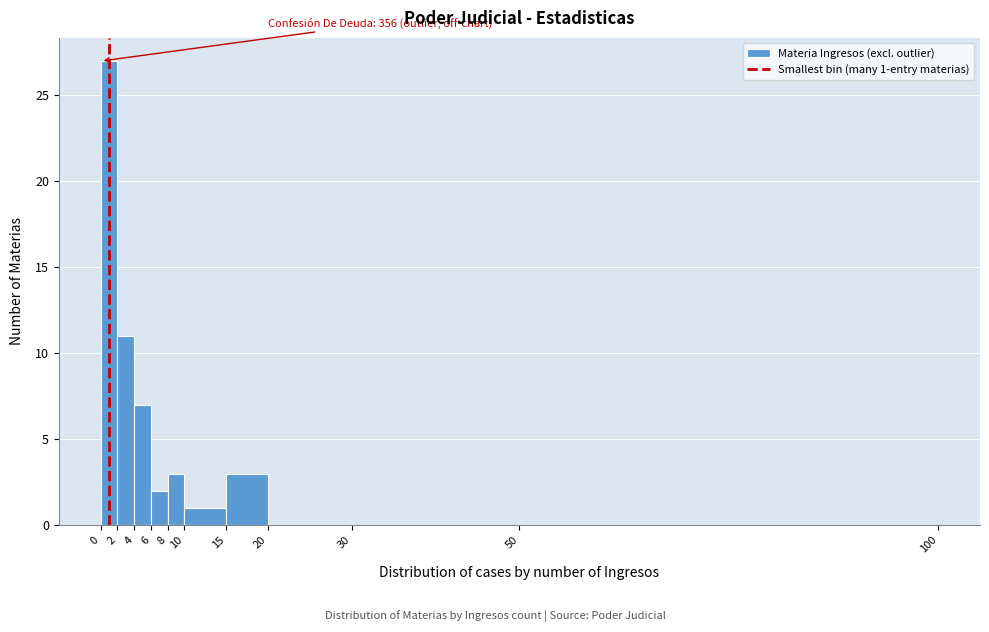

Which range on the x-axis has the tallest bar?

0 to 2